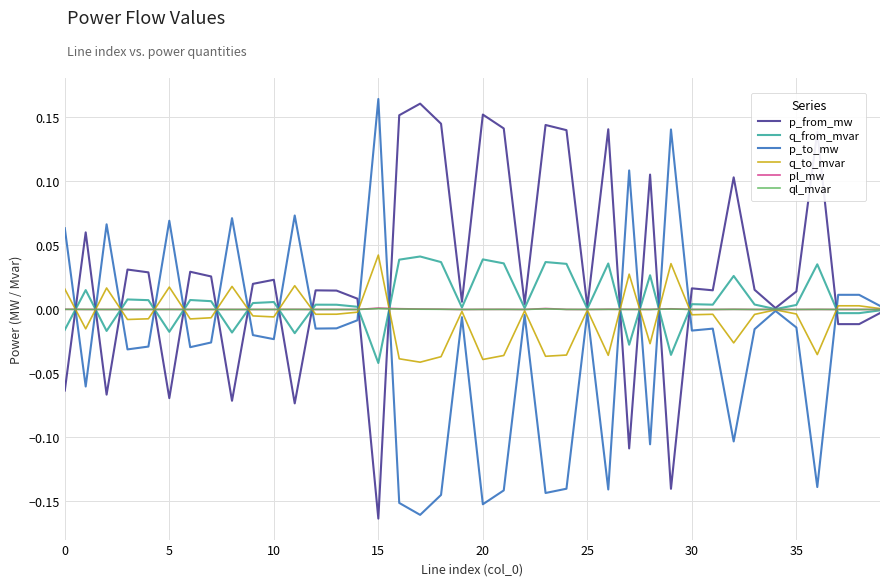

Which series has the largest total across all categories?

p_from_mw